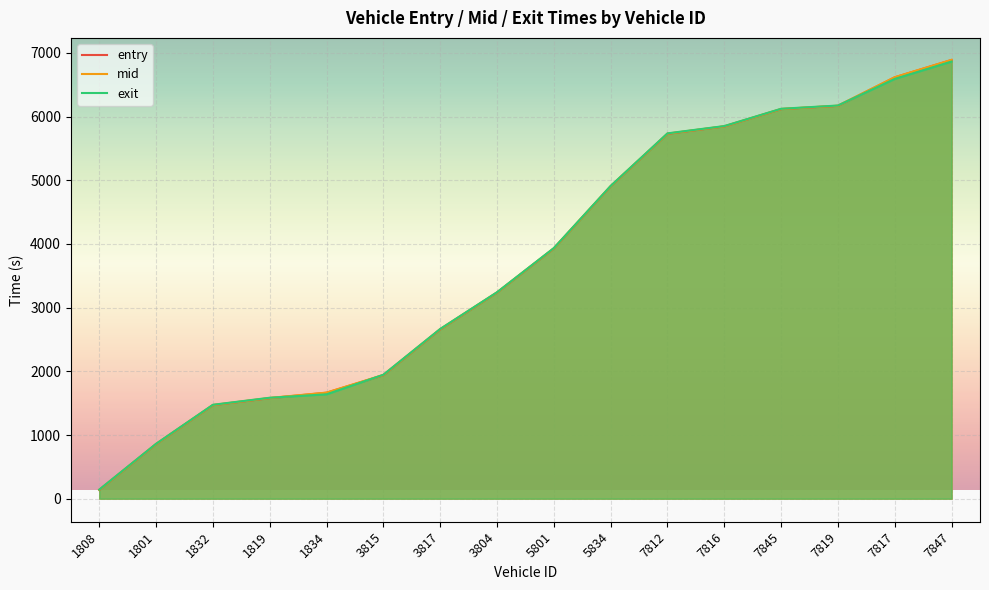

Reading left to right, transcribe all the data shown in this chart.

entry: 137.2	857.0	1469.1	1579.0	1664.0	1940.0	2659.0	3237.2	3930.2	4906.1	5730.0	5846.1	6118.1	6169.3	6617.1	6889.3
mid: 139.5	859.1	1471.4	1582.1	1666.2	1943.0	2662.2	3239.2	3932.4	4908.3	5733.4	5848.3	6120.1	6171.3	6619.1	6891.5
exit: 142.7	862.2	1474.6	1585.3	1639.1	1946.6	2665.5	3242.1	3935.5	4911.4	5736.9	5851.4	6123.1	6174.1	6592.2	6864.8